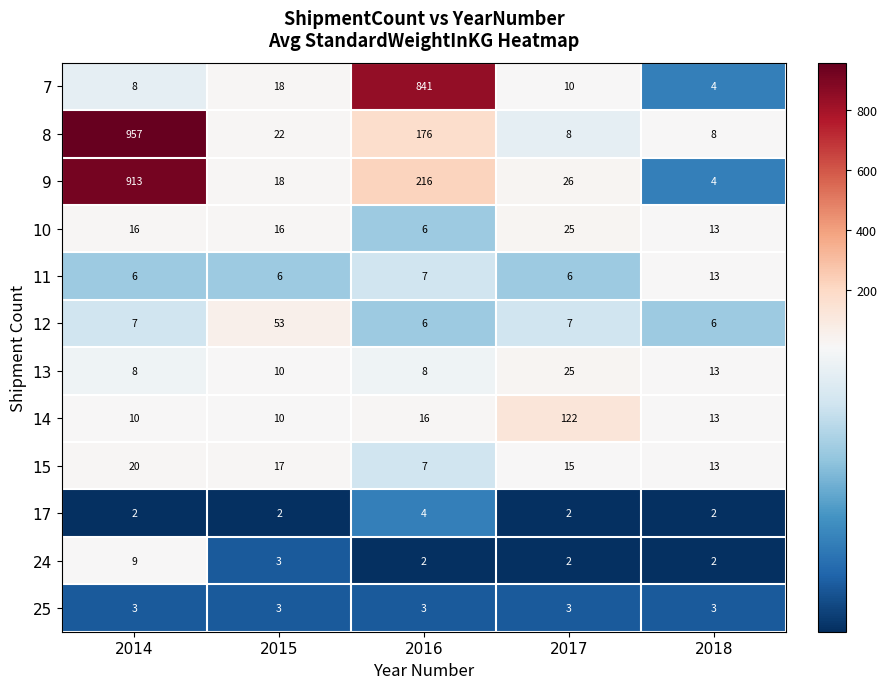

Between 2017 and 2018, which series saw the biggest shift?

14